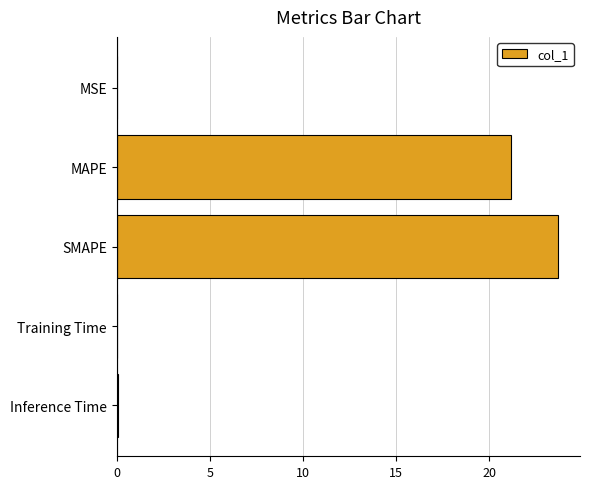

What is the average value?

9.0